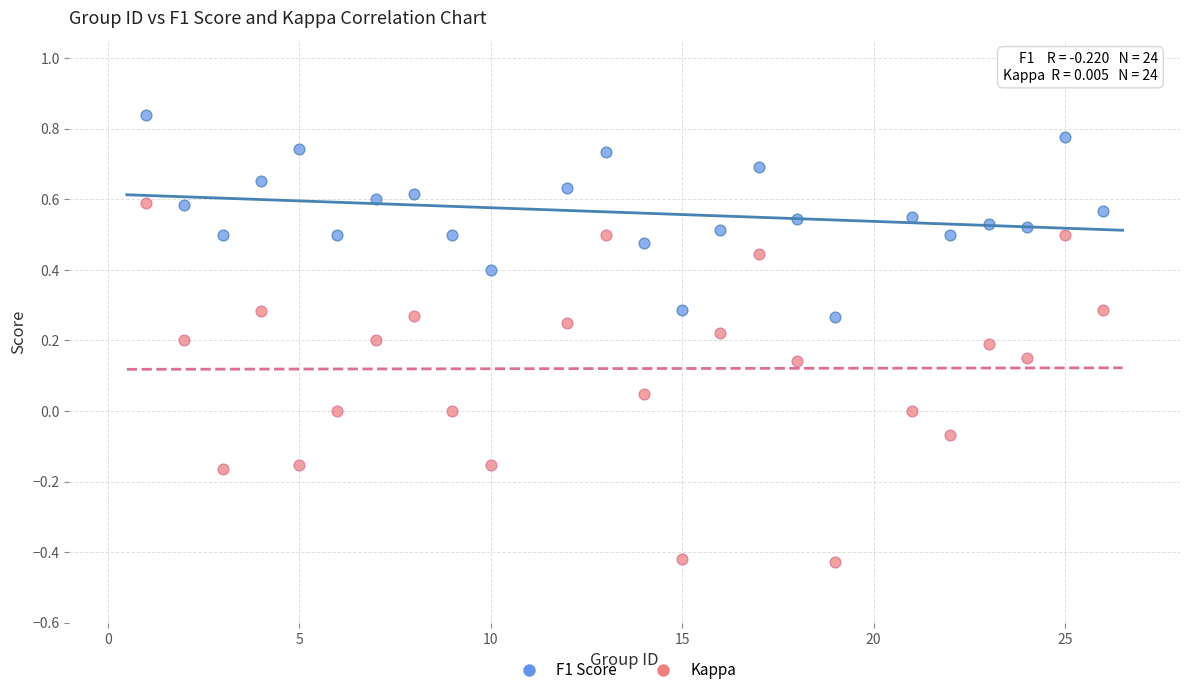

Which series reaches the minimum Y coordinate?

Kappa